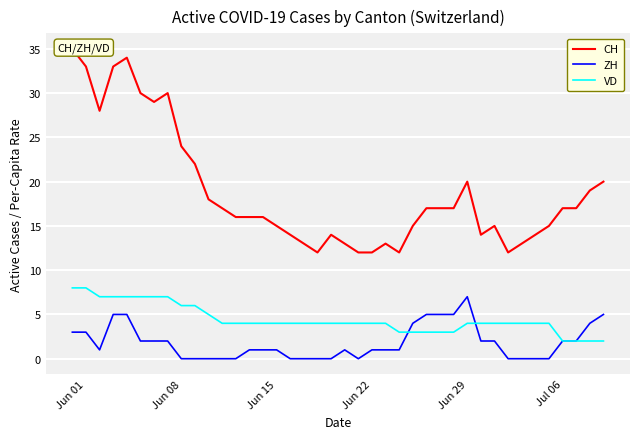

True or false: VD has a value of 2 at Jul 06.

True